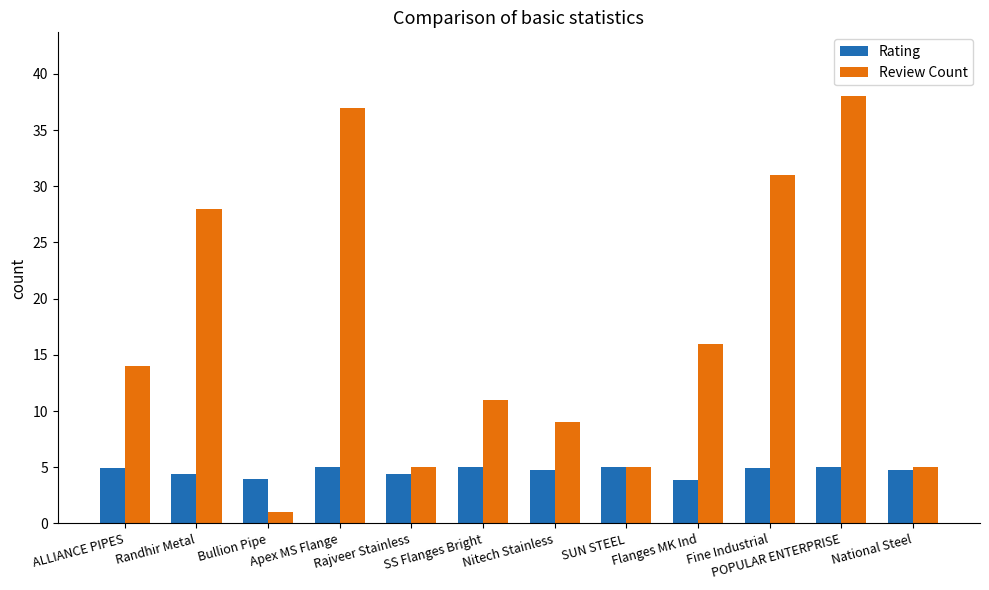

The value of Rating at Rajveer Stainless is 4.4. True or false?

True